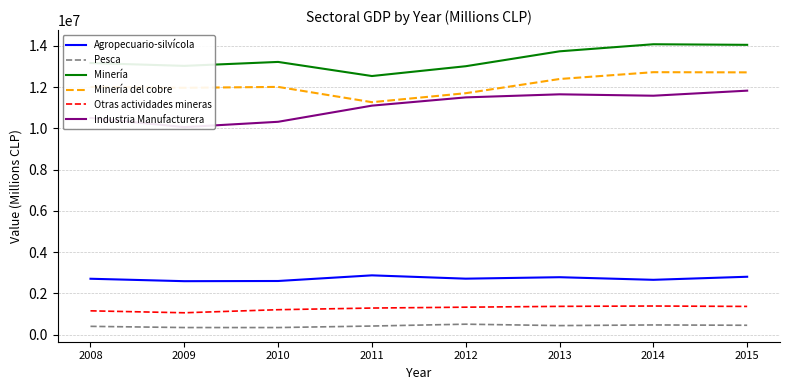

What value does the Pesca series have at 2014, to the nearest 10?

472930